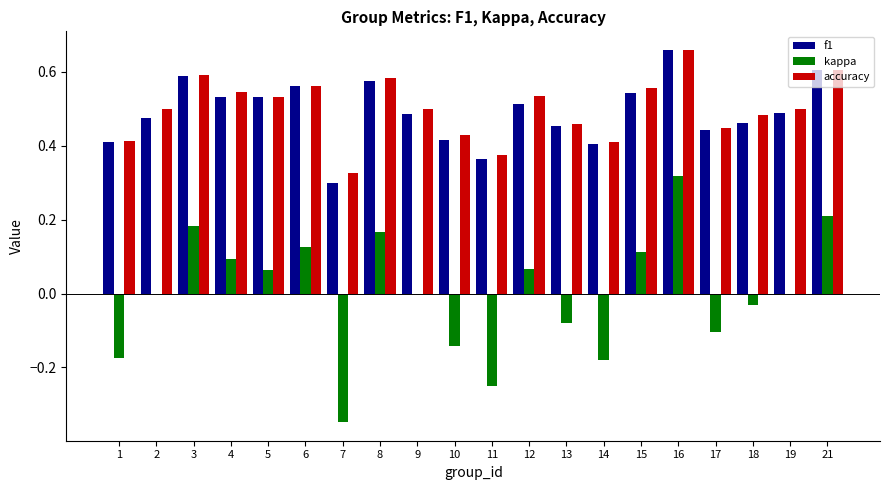

What is the total value across all series at 17?

0.8